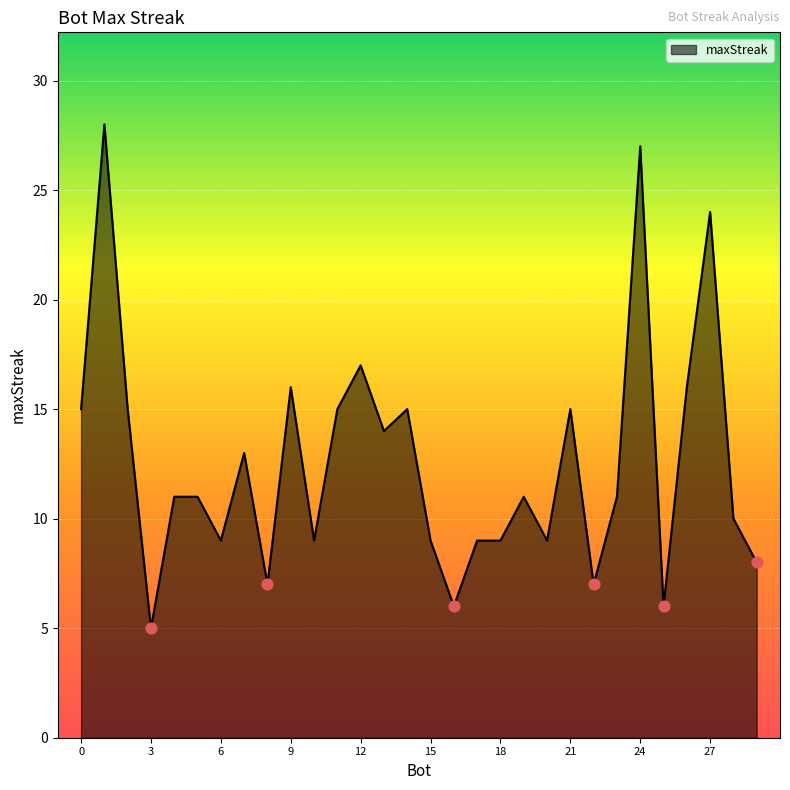

What is the smallest value displayed?

5